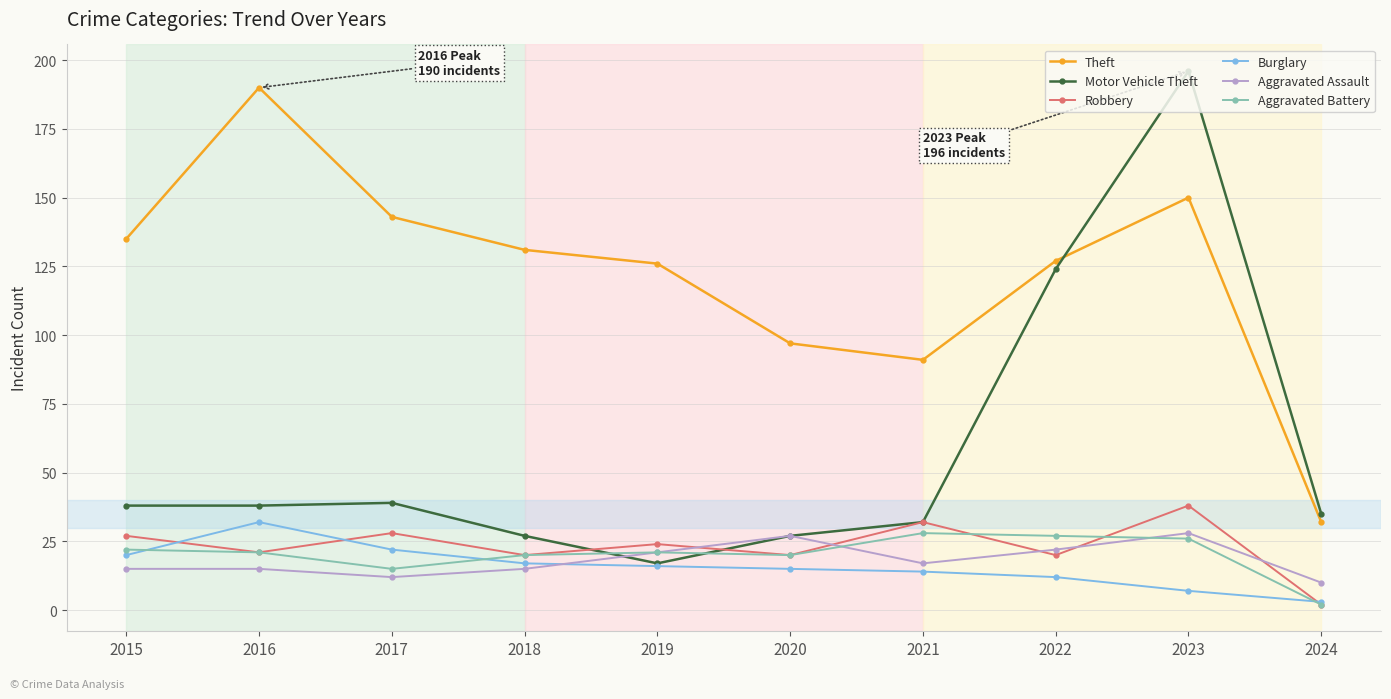

Does the chart display data point markers on the line(s)?

Yes